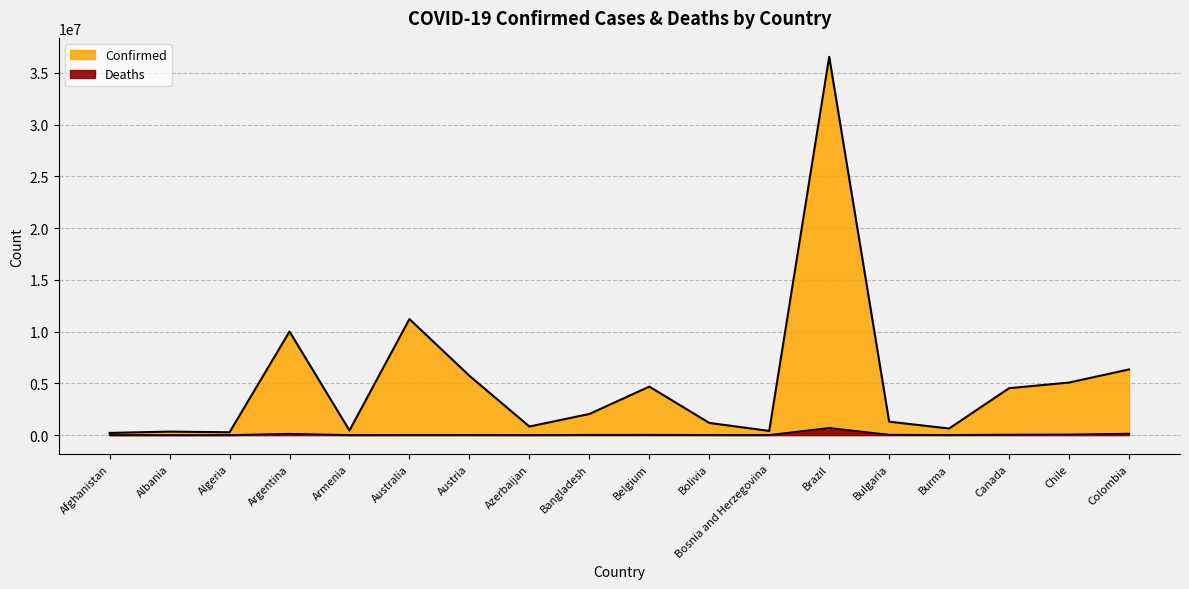

At Afghanistan, list the series in order from smallest to largest.

Deaths, Confirmed